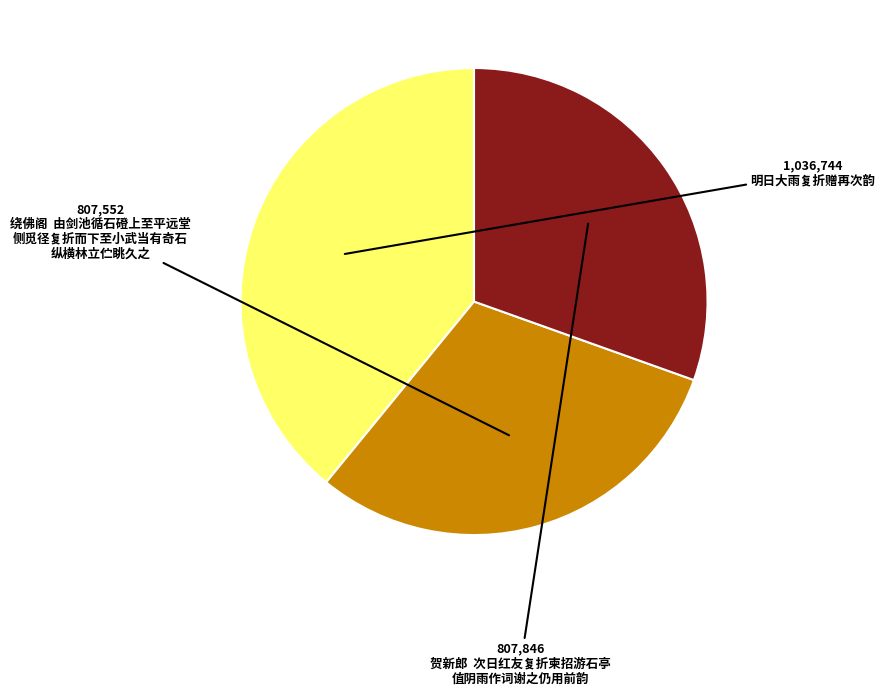

Is there a majority slice in this chart?

No